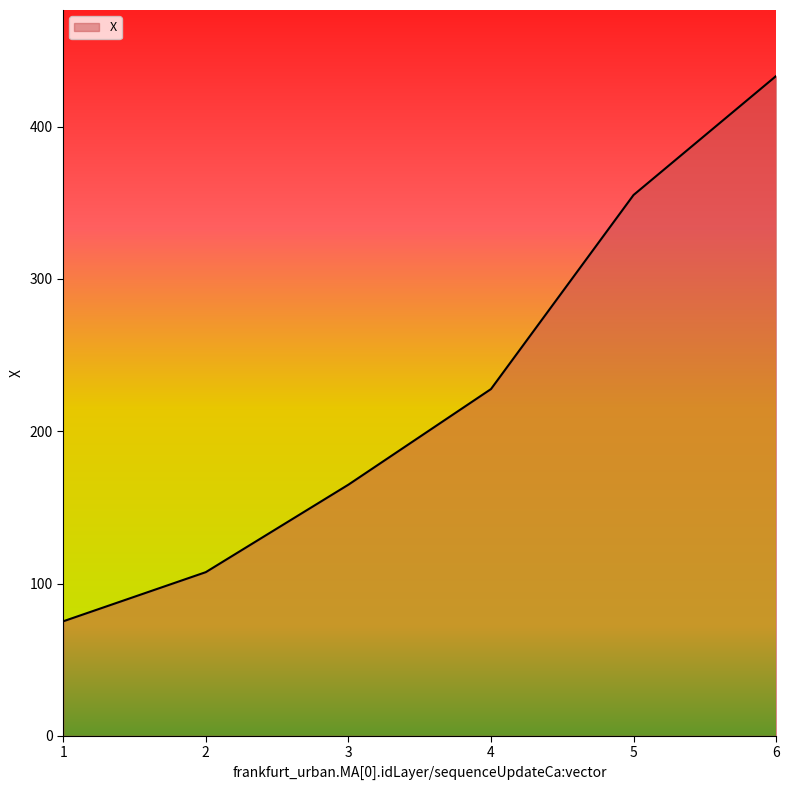

True or false: the data shows 188.5 at 2.

False